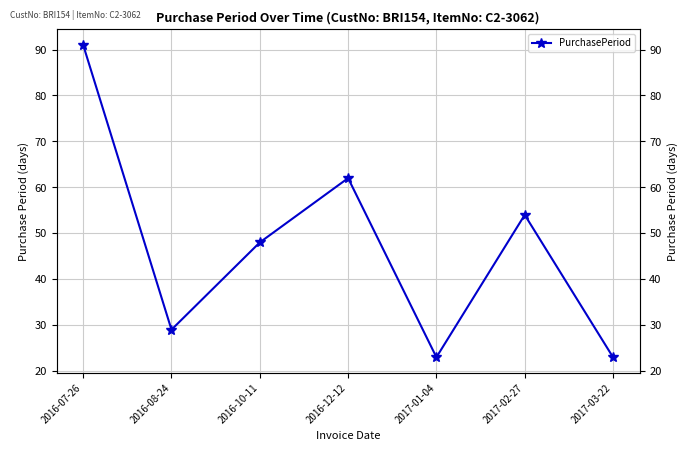

What is the change in value from 2016-12-12 to 2017-02-27?

-8